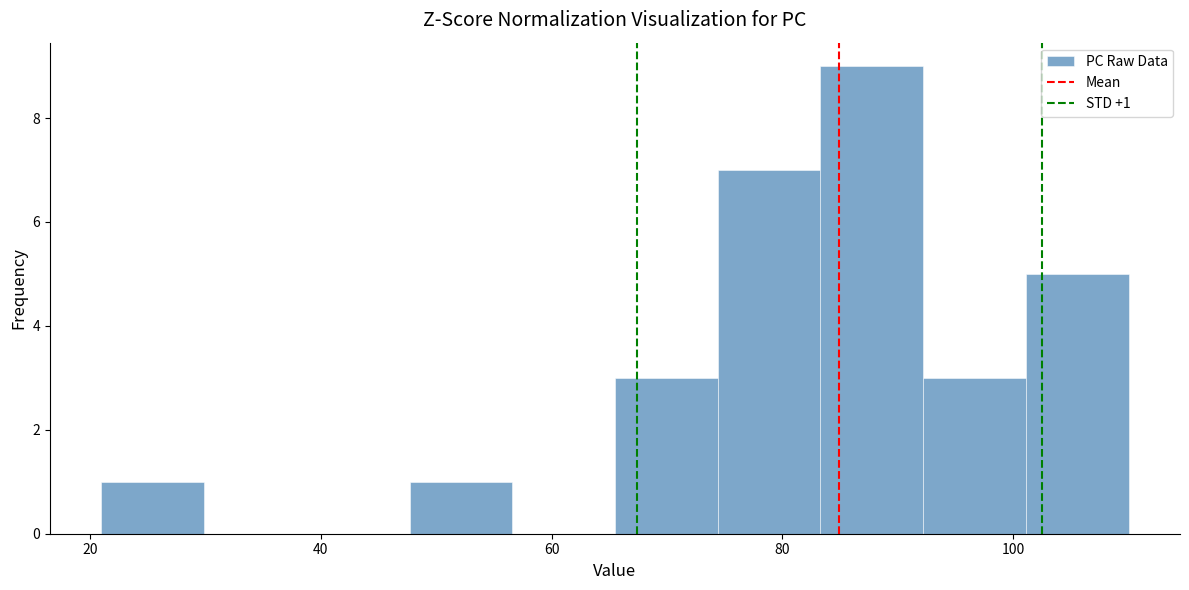

Over which range of the x-axis is the bar tallest?

84 to 92